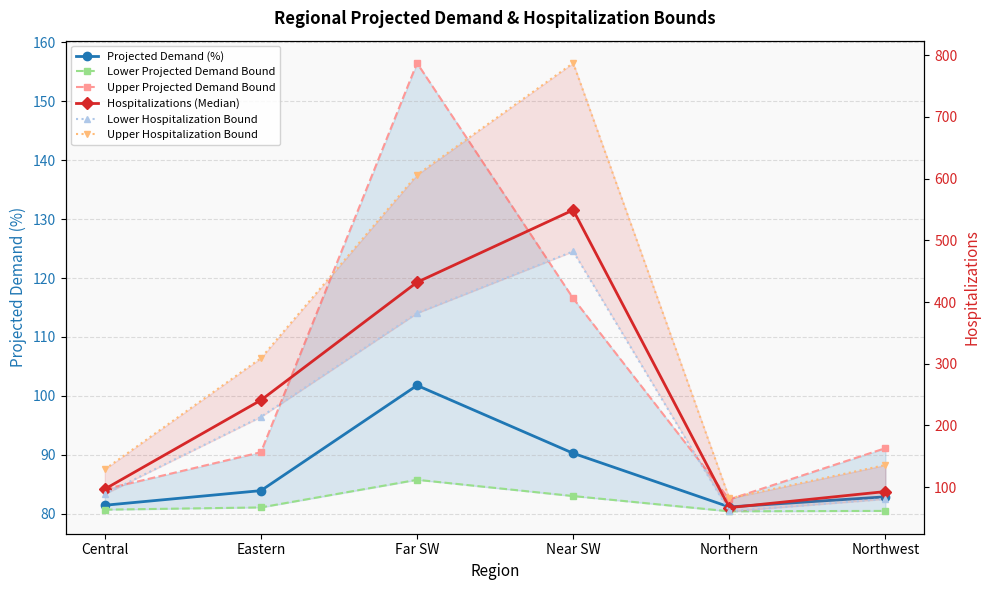

What is the label of the 6th point from the left?

Northwest